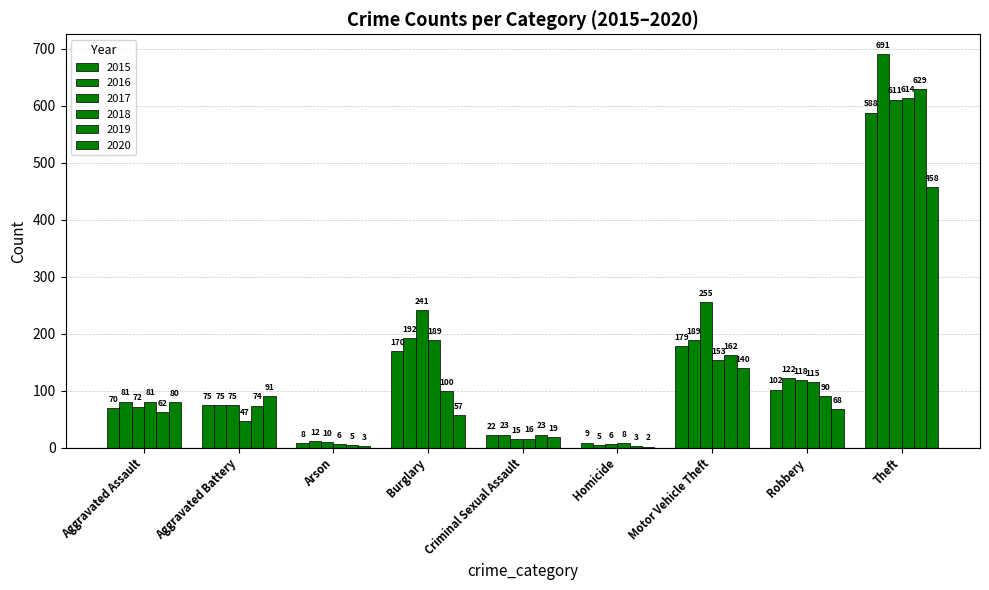

At which label does 2015 reach its minimum?

Arson